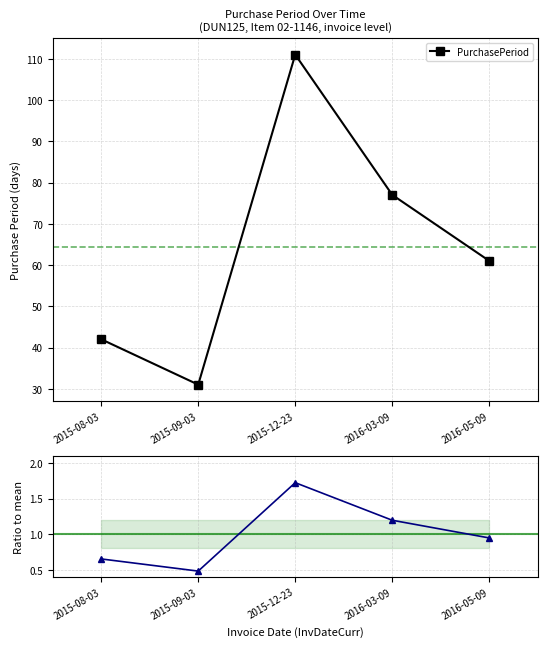

The value of PurchasePeriod at 2016-05-09 is 61.0. True or false?

True